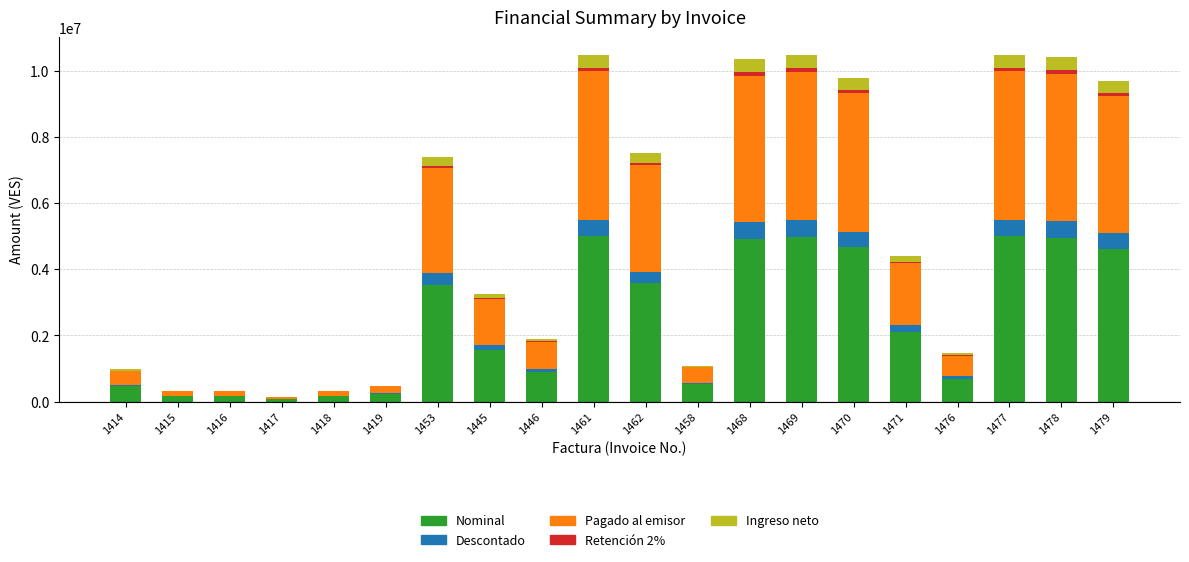

What is the highest value of the Nominal series?

4997514.3